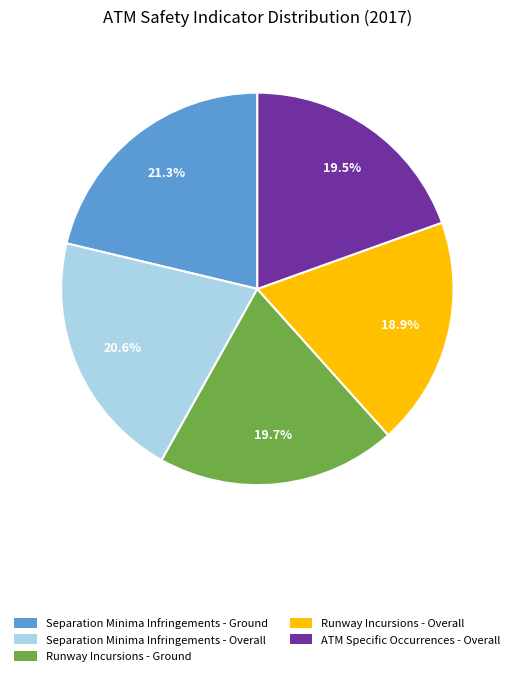

How many segments does this pie chart have?

5